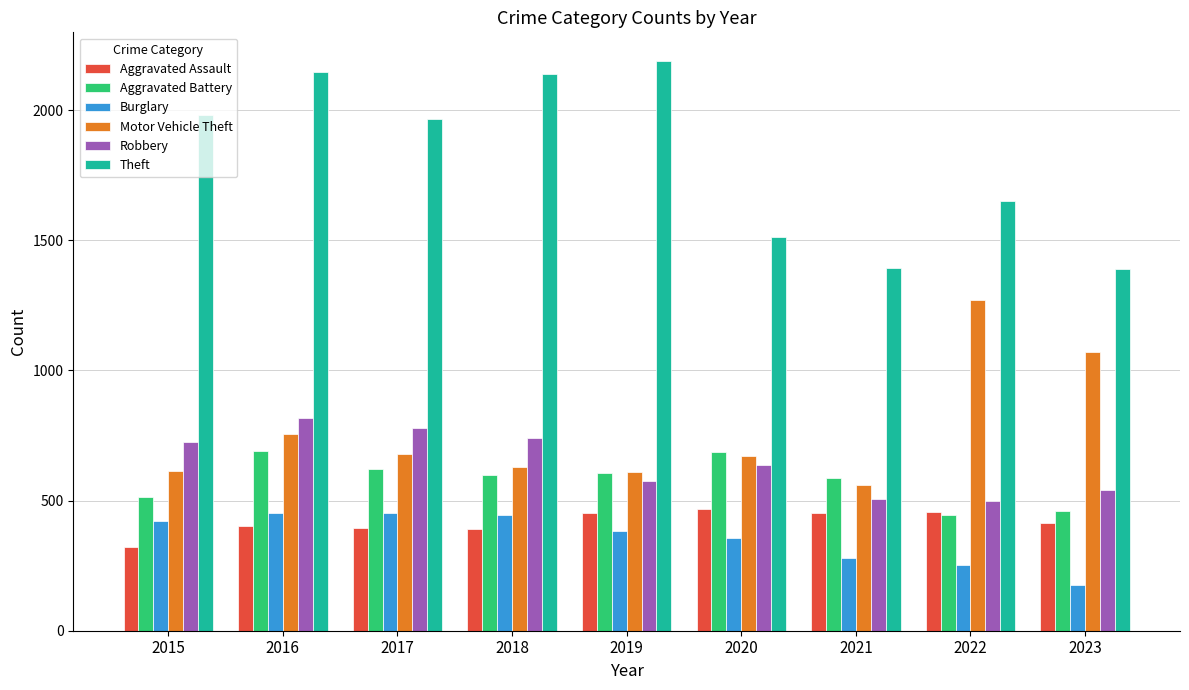

How many bars are there in total?

54